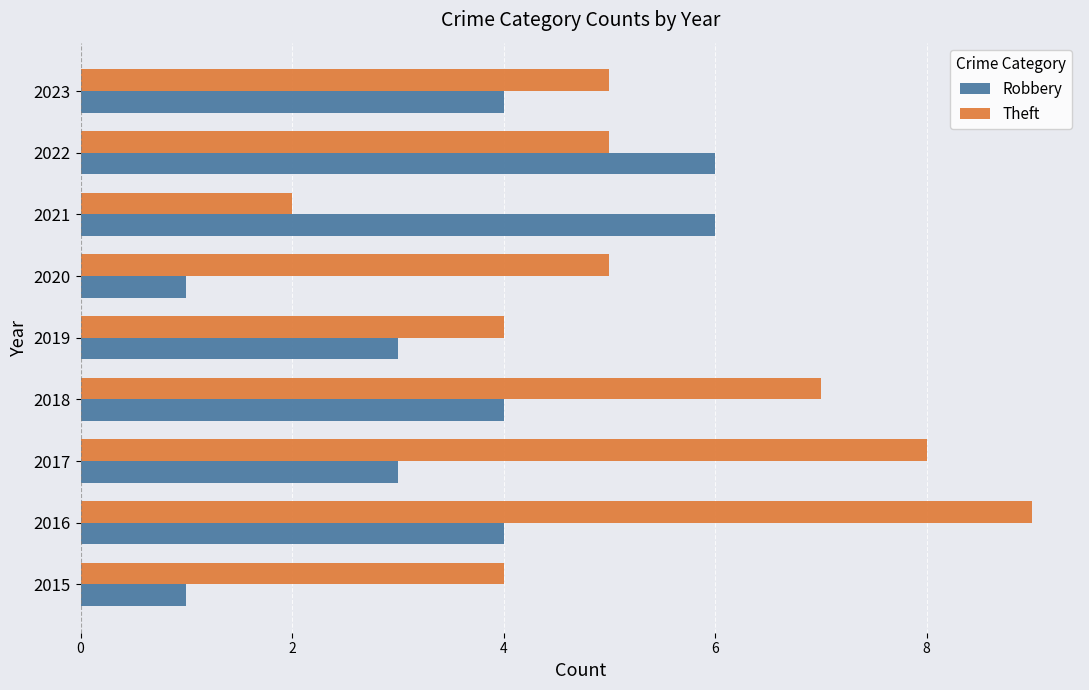

Is the value of Theft at 2023 greater than the value of Robbery at 2020?

Yes